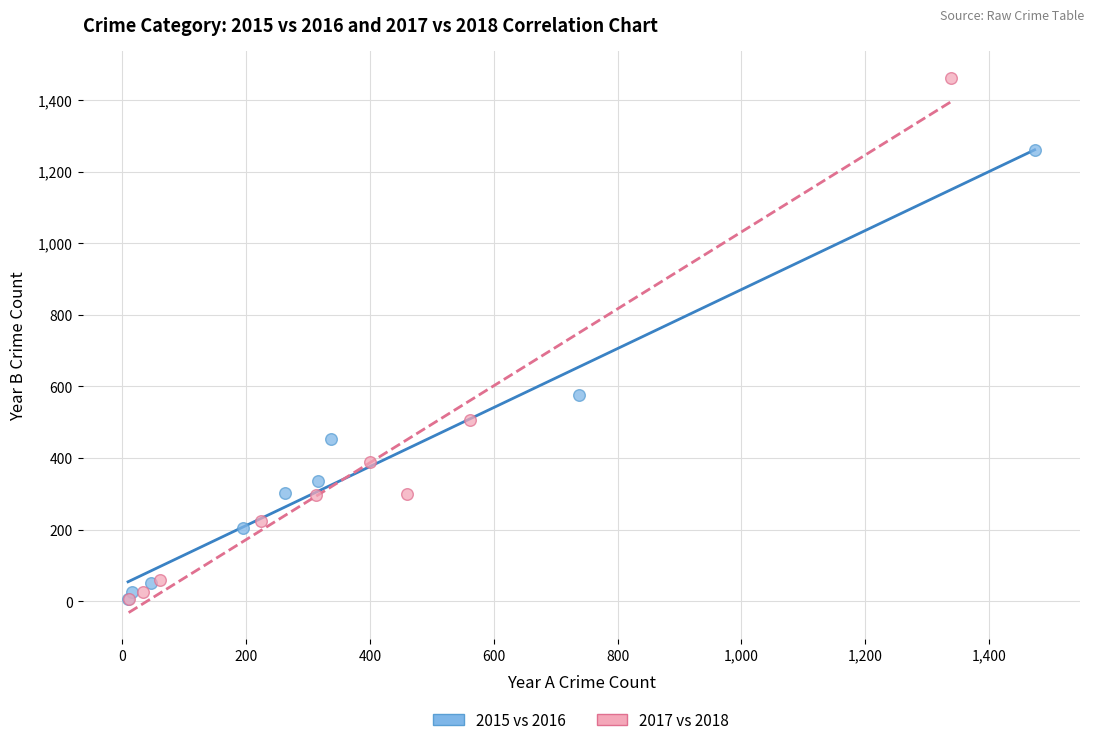

Which series has the largest Y range (max minus min)?

2017 vs 2018